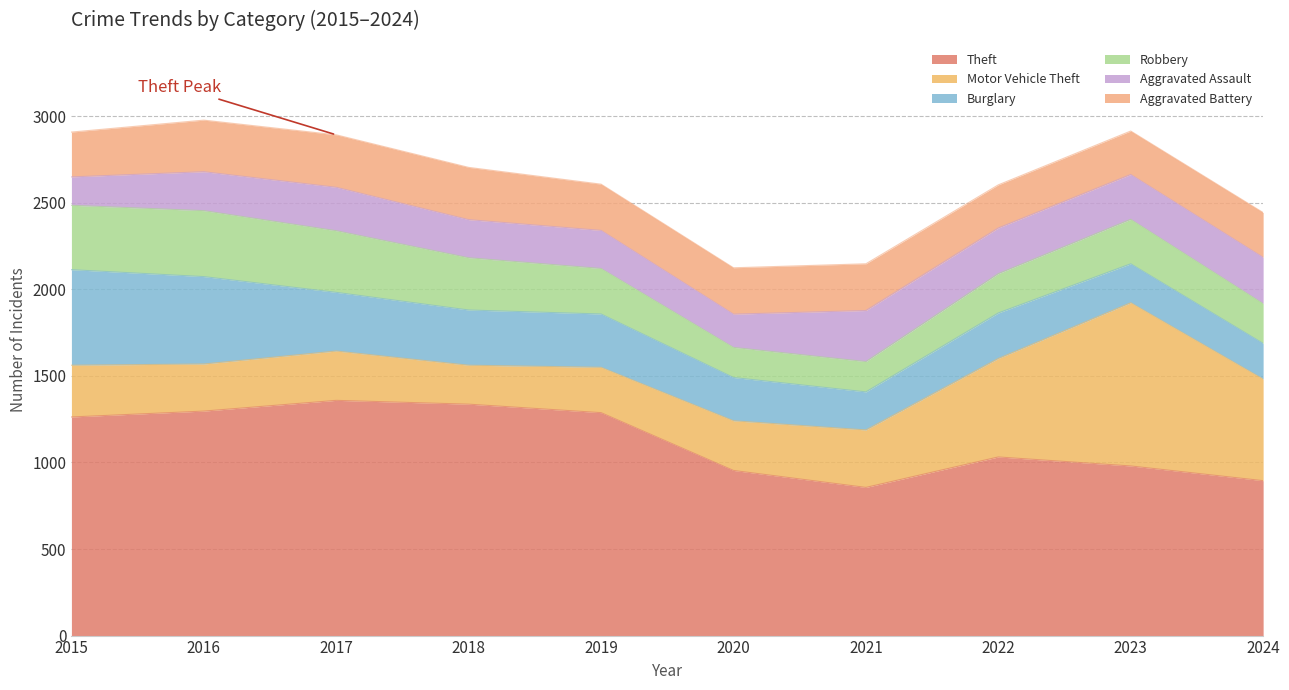

Reading left to right, what are all the values shown in this chart?

Theft: 2015=1263	2016=1297	2017=1359	2018=1337	2019=1288	2020=954	2021=856	2022=1032	2023=980	2024=895
Motor Vehicle Theft: 2015=299	2016=272	2017=285	2018=225	2019=262	2020=287	2021=332	2022=569	2023=943	2024=587
Burglary: 2015=552	2016=505	2017=339	2018=319	2019=308	2020=250	2021=220	2022=263	2023=225	2024=206
Robbery: 2015=372	2016=381	2017=356	2018=302	2019=263	2020=174	2021=175	2022=227	2023=257	2024=230
Aggravated Assault: 2015=164	2016=225	2017=251	2018=220	2019=220	2020=192	2021=295	2022=264	2023=259	2024=267
Aggravated Battery: 2015=259	2016=298	2017=303	2018=302	2019=267	2020=268	2021=270	2022=249	2023=251	2024=259